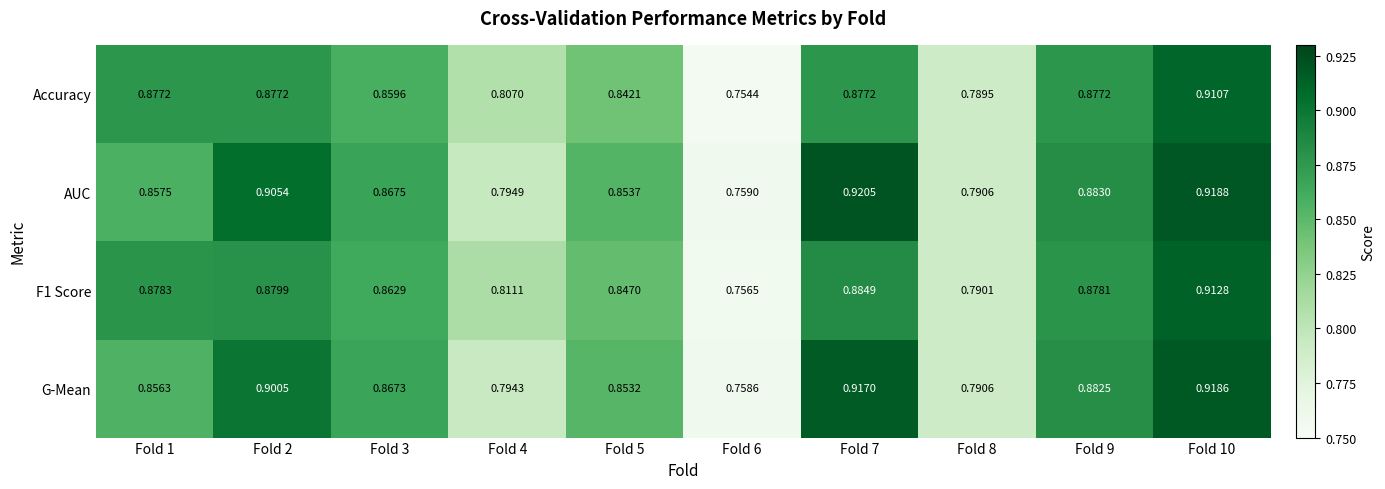

At which category does the chart reach its minimum across all series?

Fold 6